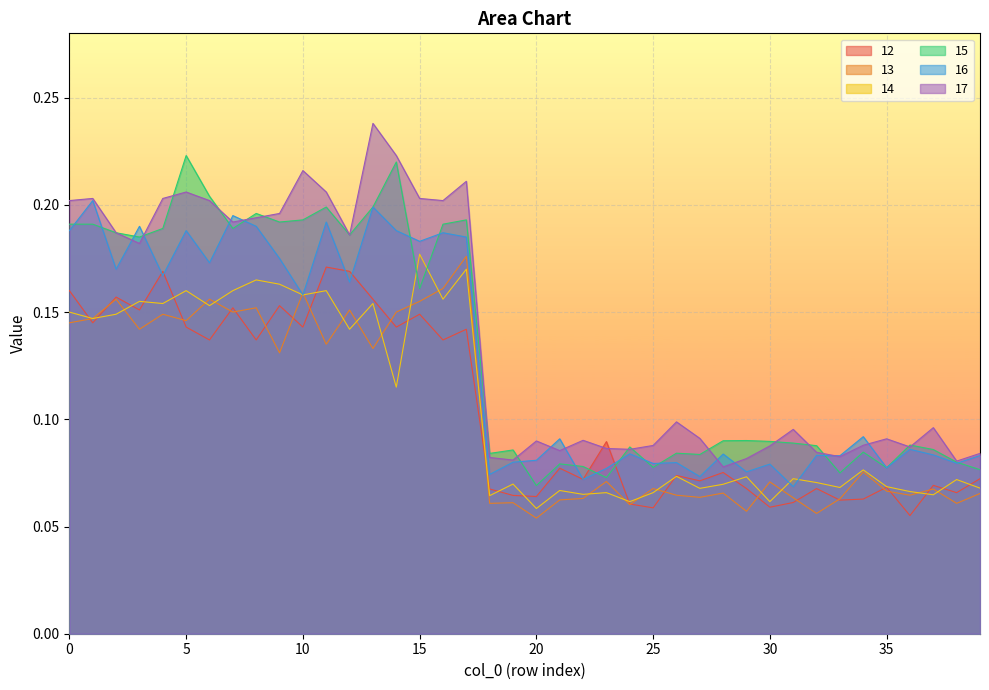

Does the chart display data point markers on the line(s)?

No